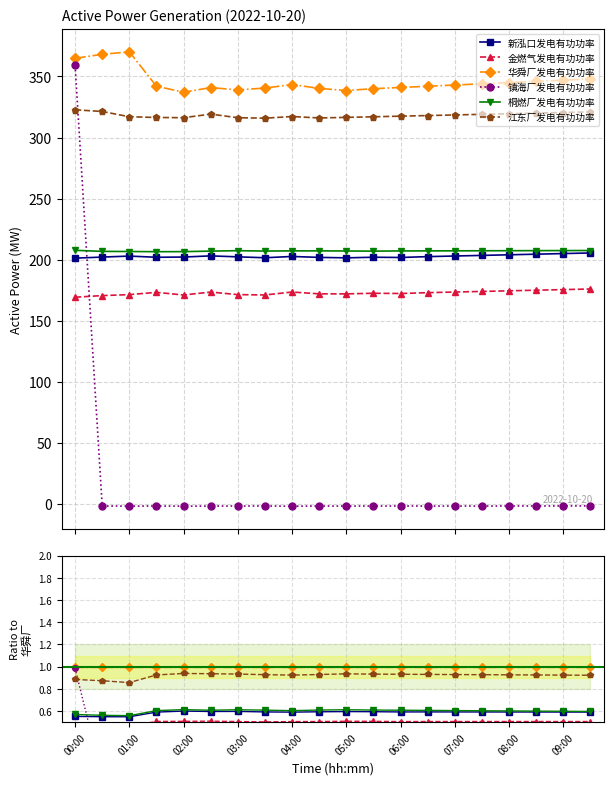

True or false: 江东厂发电有功功率 has a value of 1.3 at 01:00.

False